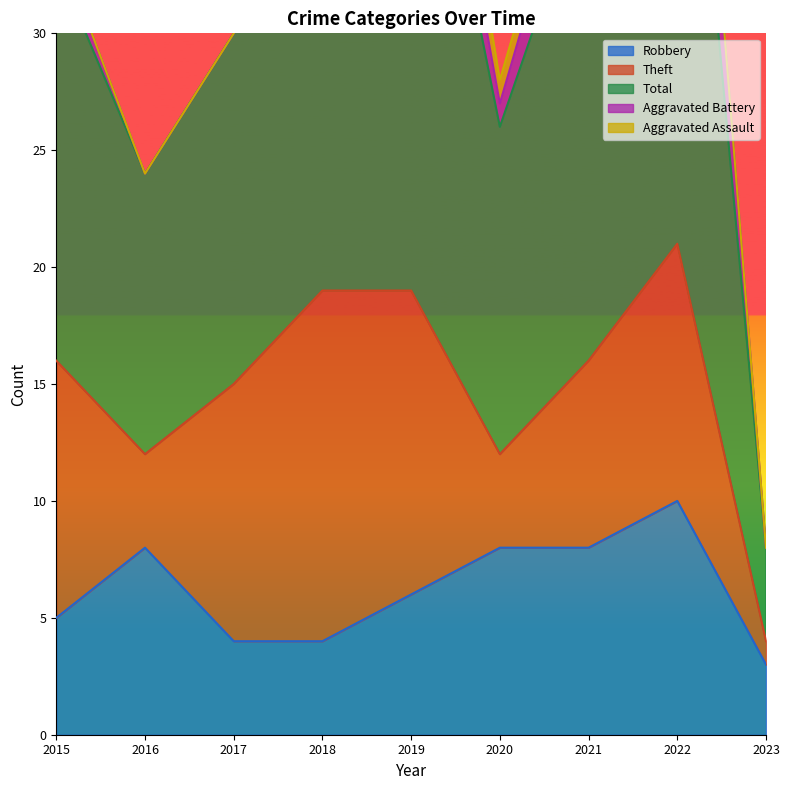

Count the Aggravated Battery values in the range 0 to 3.

7